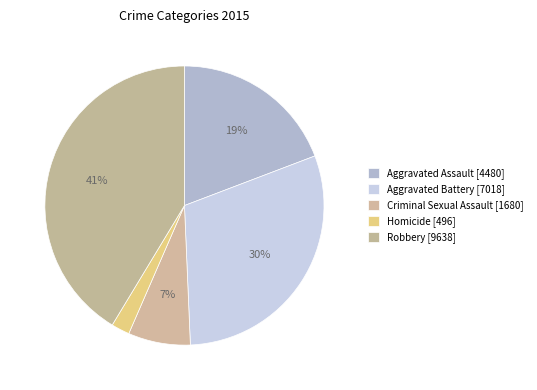

What percentage is the Robbery slice, to the nearest percent?

41%